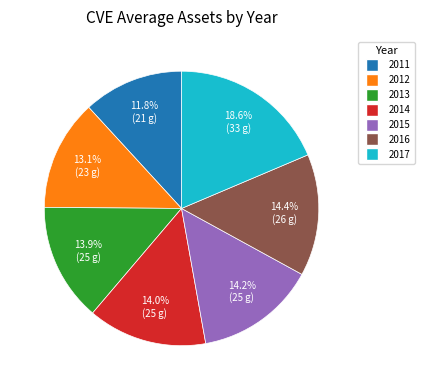

To the nearest percent, what percentage of the pie is 2014?

14%